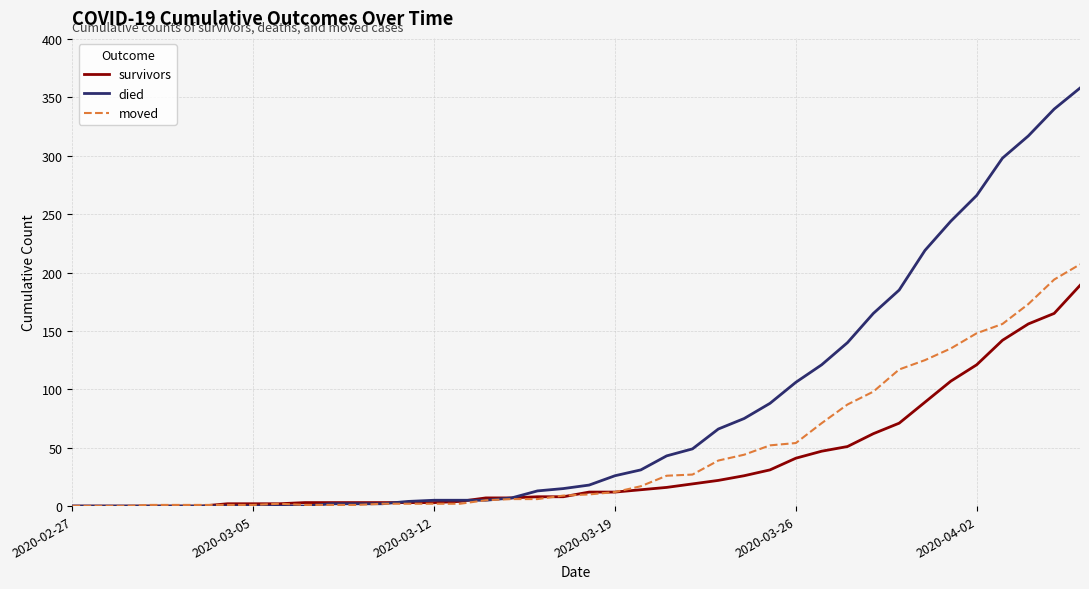

Rank the series by their maximum value, from lowest to highest.

survivors, moved, died